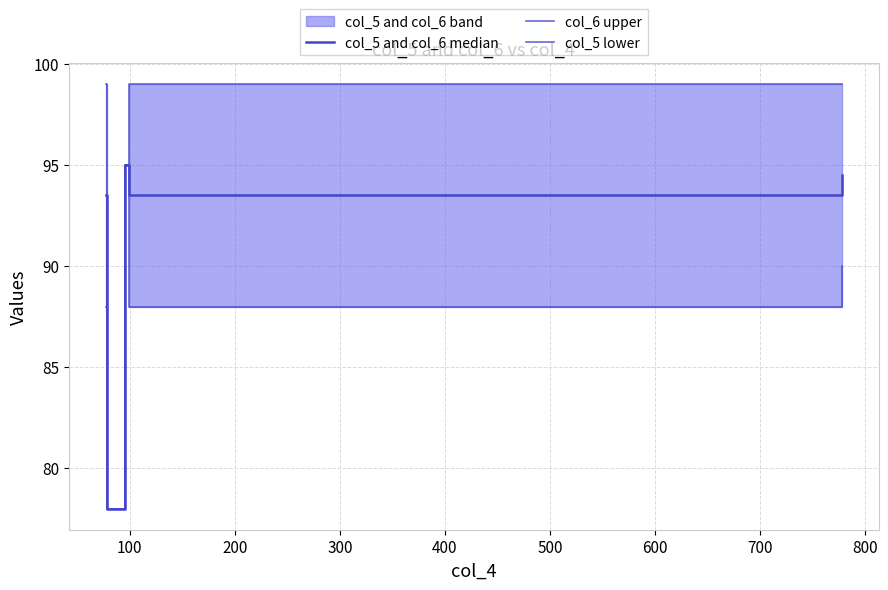

Reading left to right, extract all data points from this chart.

col_5 and col_6 median: 93.5	78.0	95.0	95.0	93.5	94.5
col_6 upper: 99.0	78.0	95.0	95.0	99.0	99.0
col_5 lower: 88.0	78.0	95.0	95.0	88.0	90.0